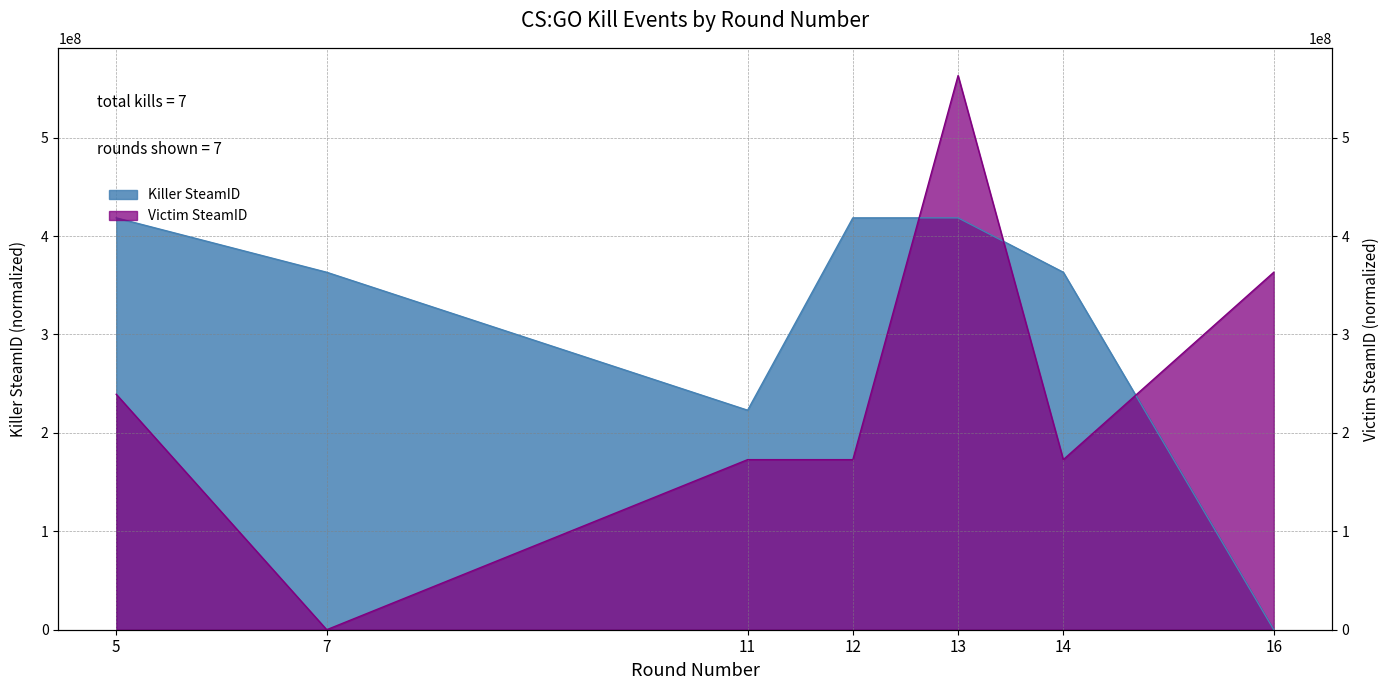

Reading right to left, what are all the values shown in this chart?

Killer SteamID: 16=0	14=363241179	13=418507062	12=418507062	11=223050771	7=363241179	5=418507062
Victim SteamID: 16=363241179	14=172828405	13=563145203	12=172828405	11=172828405	7=0	5=239263861